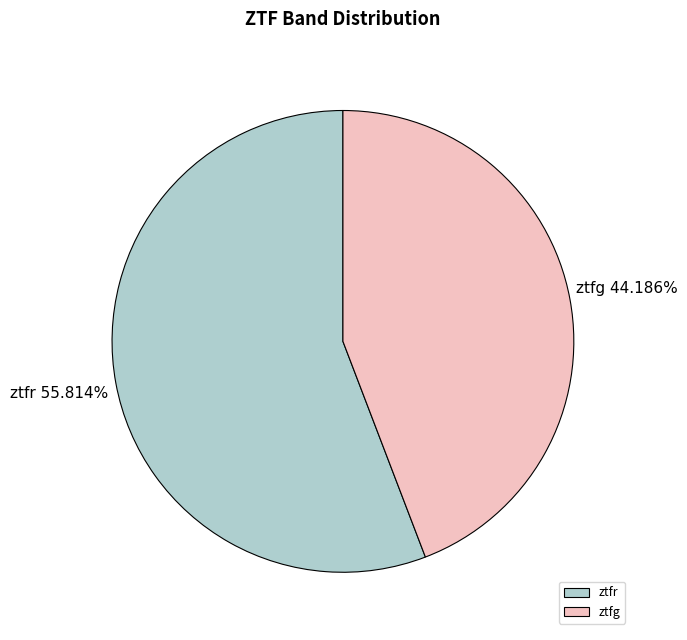

The ztfg slice represents 56% of the pie. True or false?

False